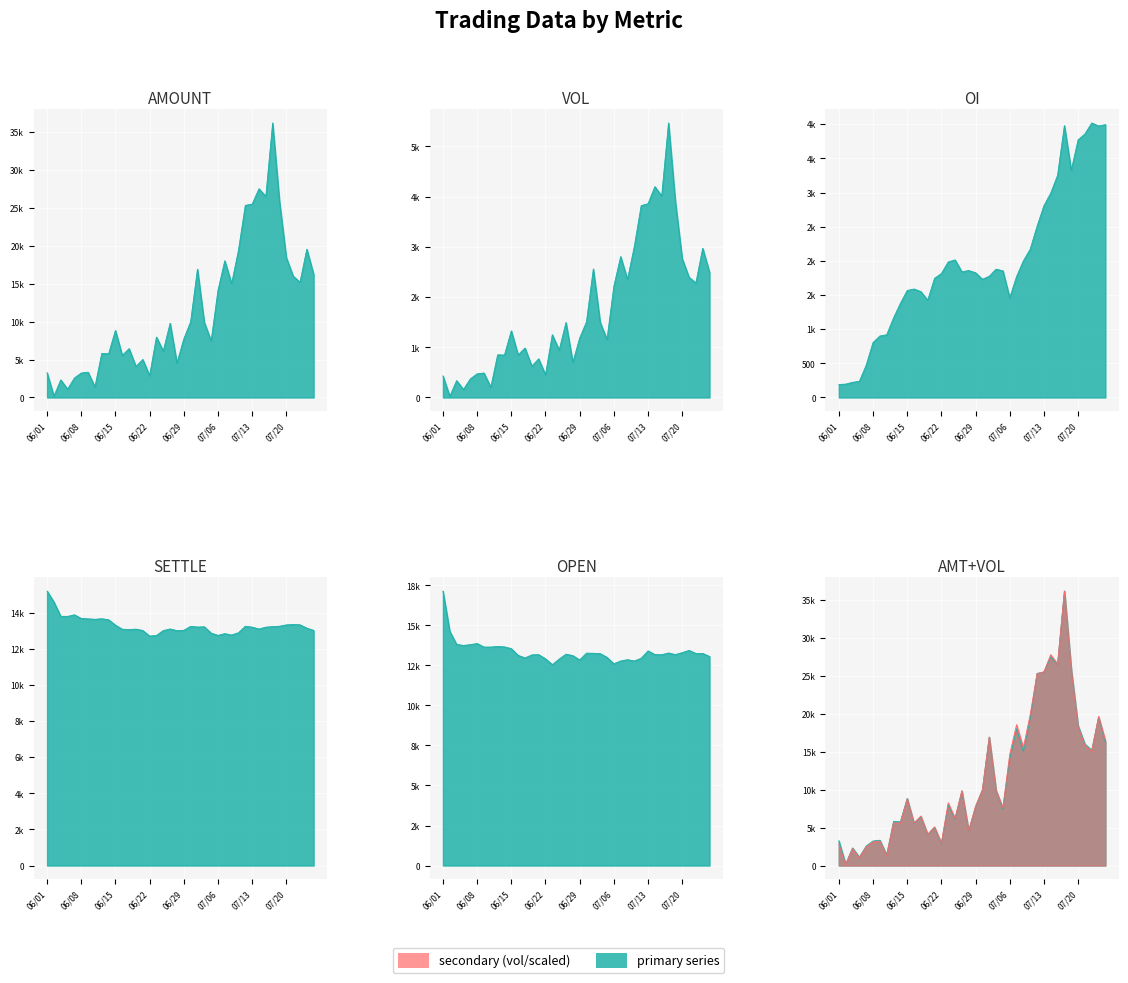

What is the total value across all series at 23?

39737.9